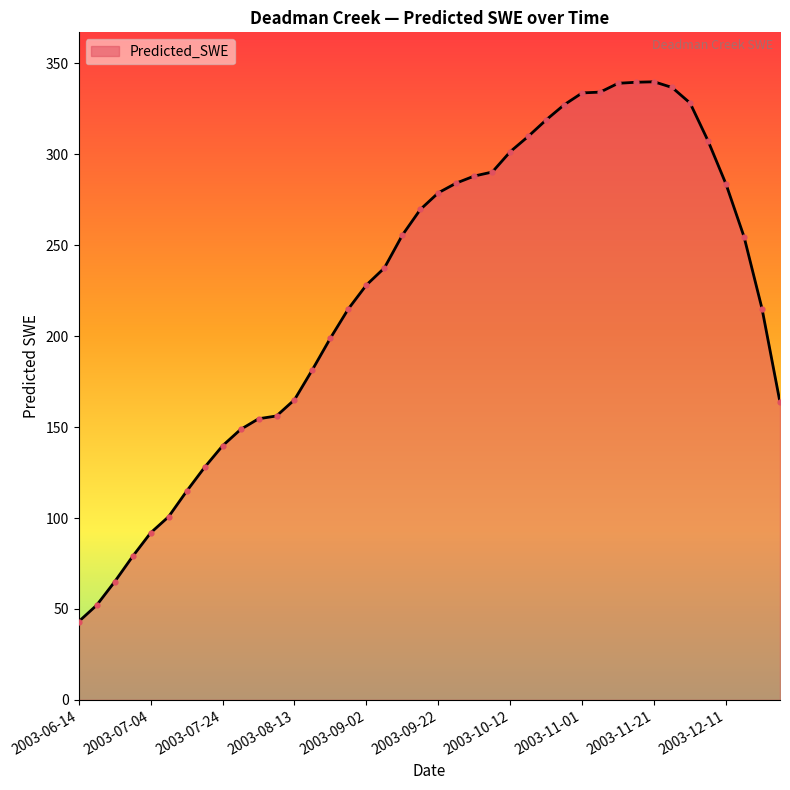

What is the minimum value shown in the chart?

43.1